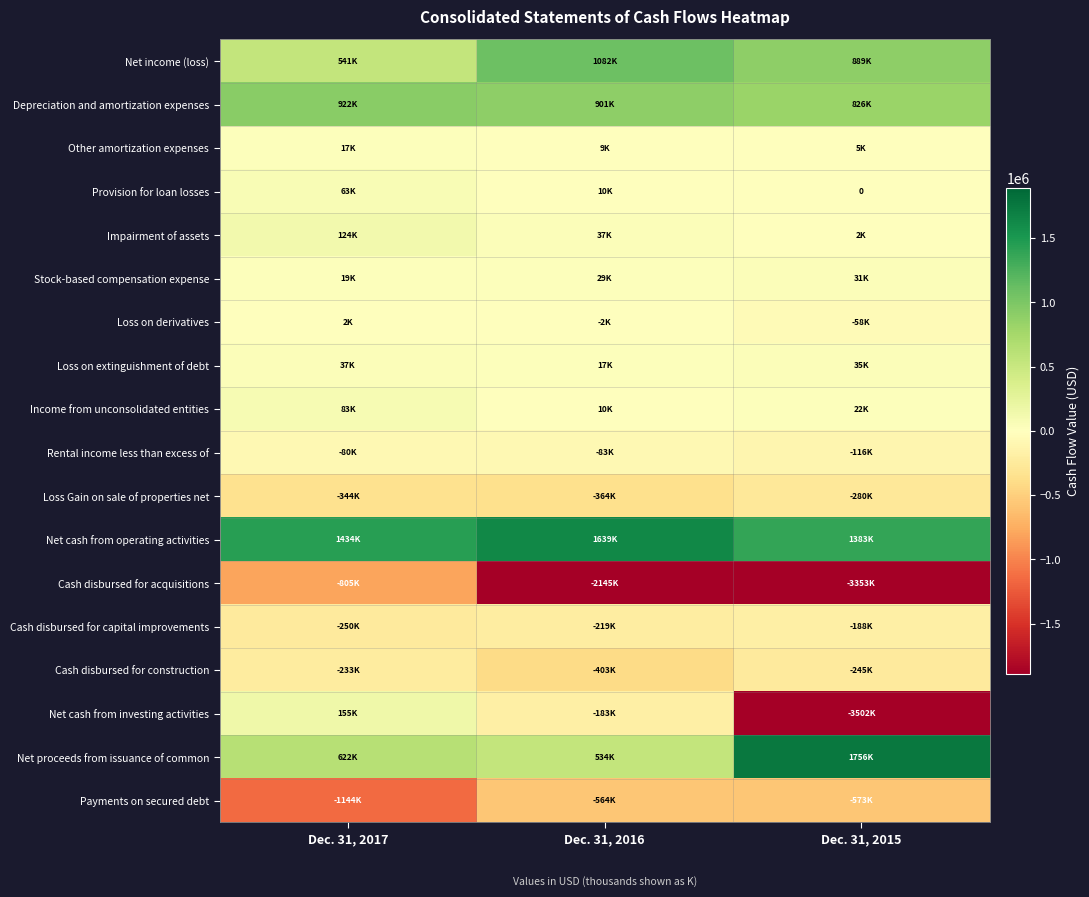

Which has a higher value, Dec. 31, 2017 or Dec. 31, 2016?

Dec. 31, 2016